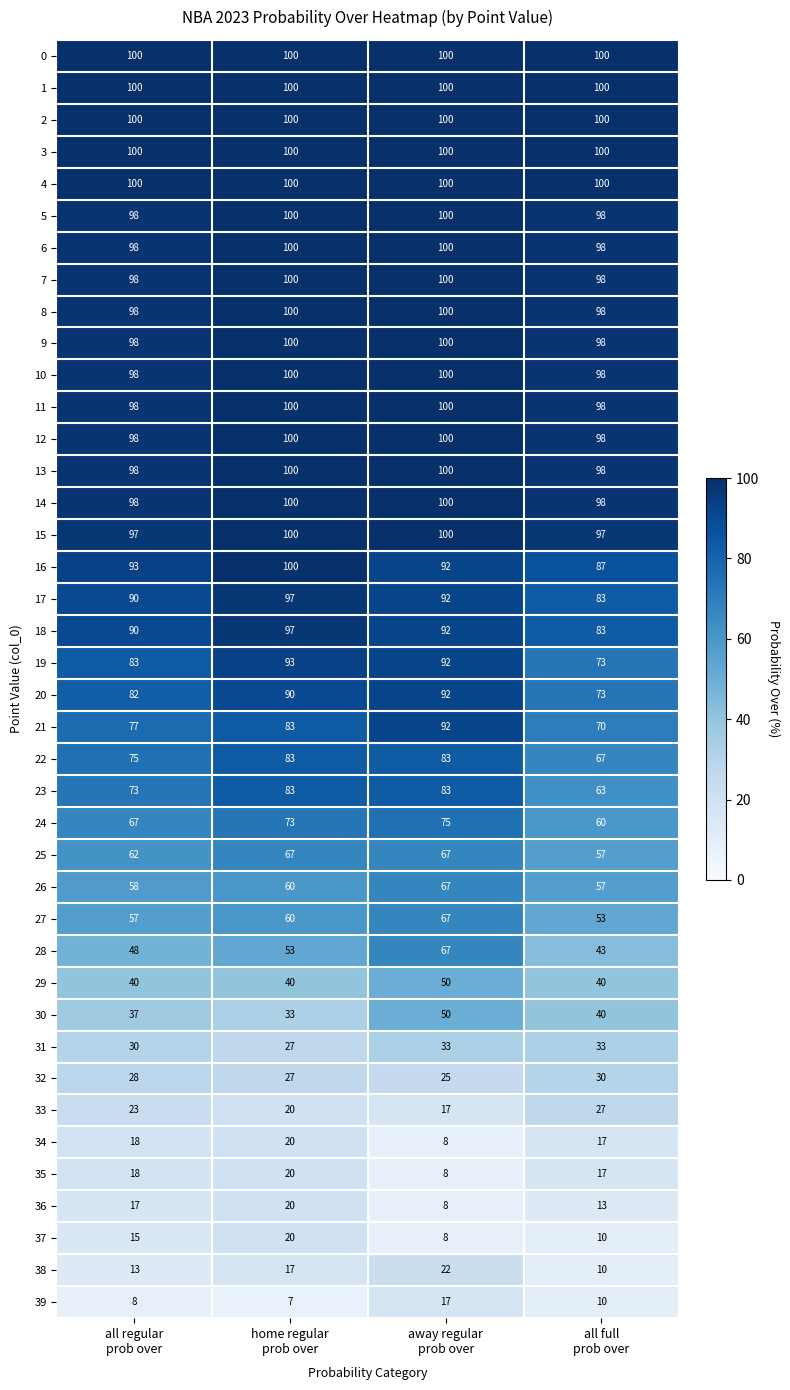

What is the highest value of the 36 series?

20